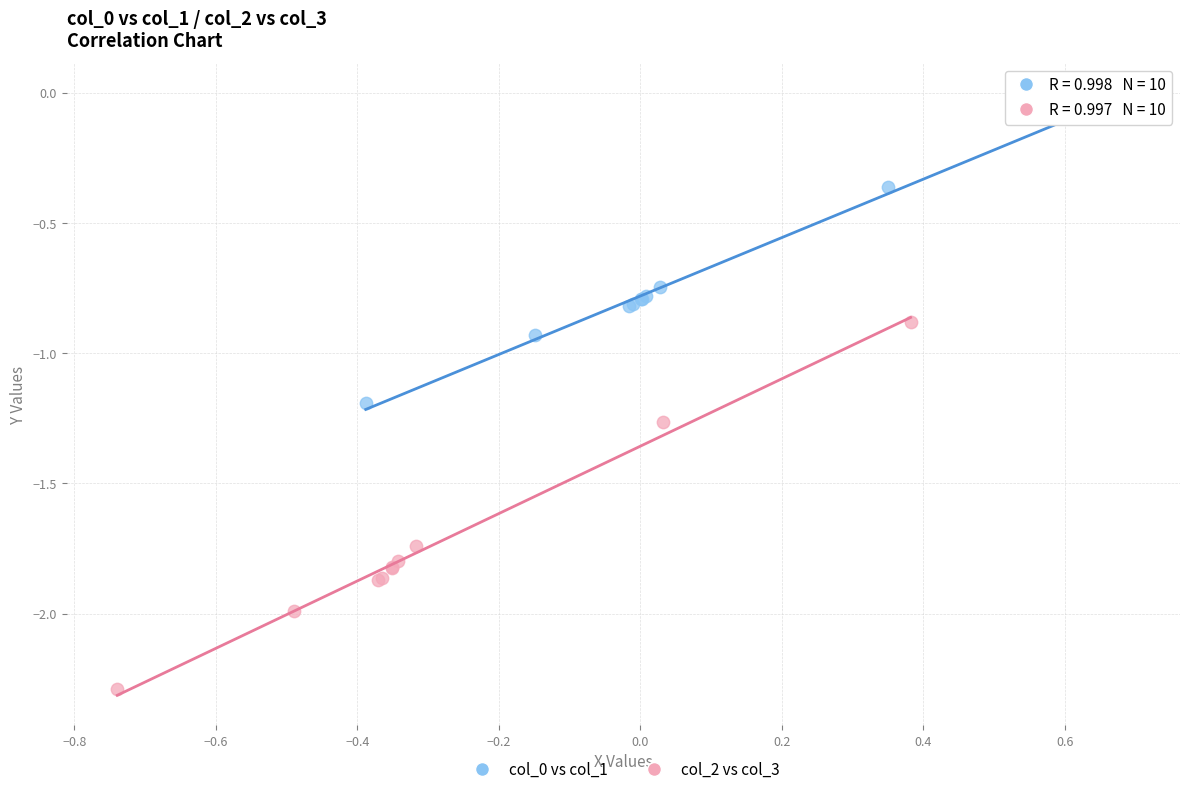

Which series reaches the minimum Y coordinate?

col_2 vs col_3